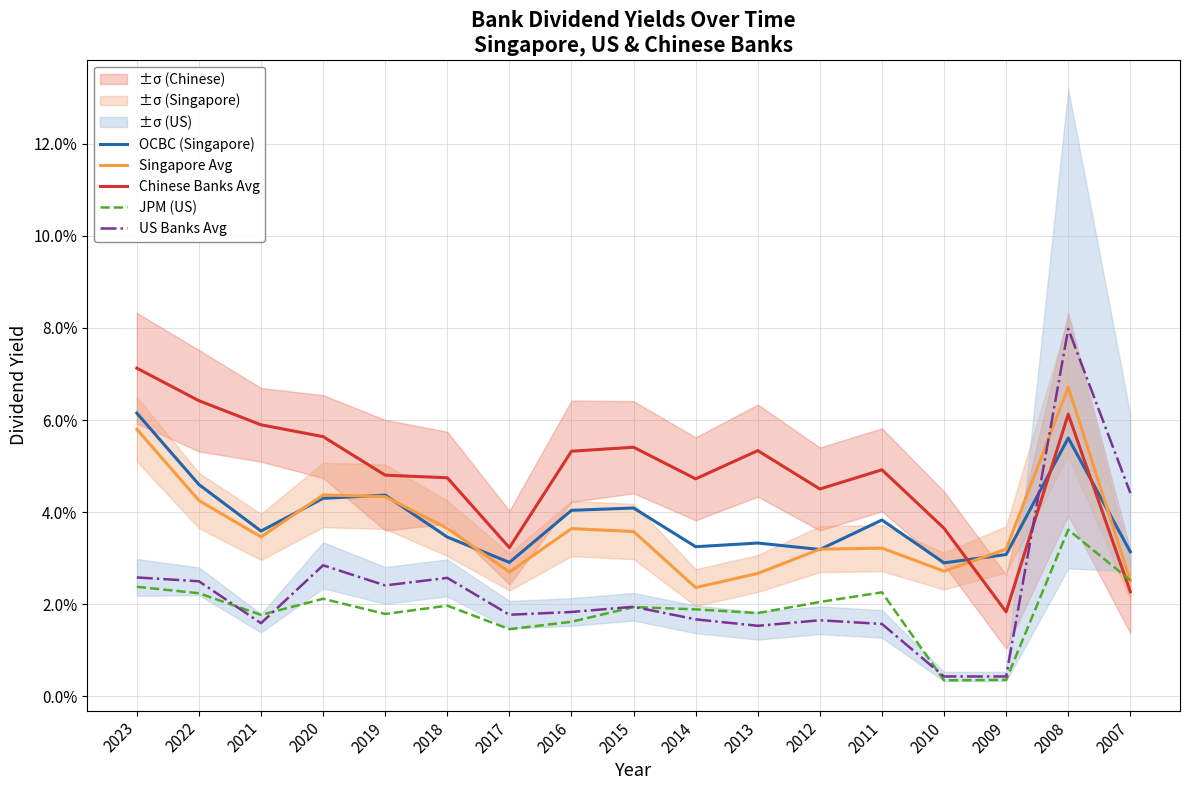

Count the Chinese Banks Avg values in the range 0 to 1.

17